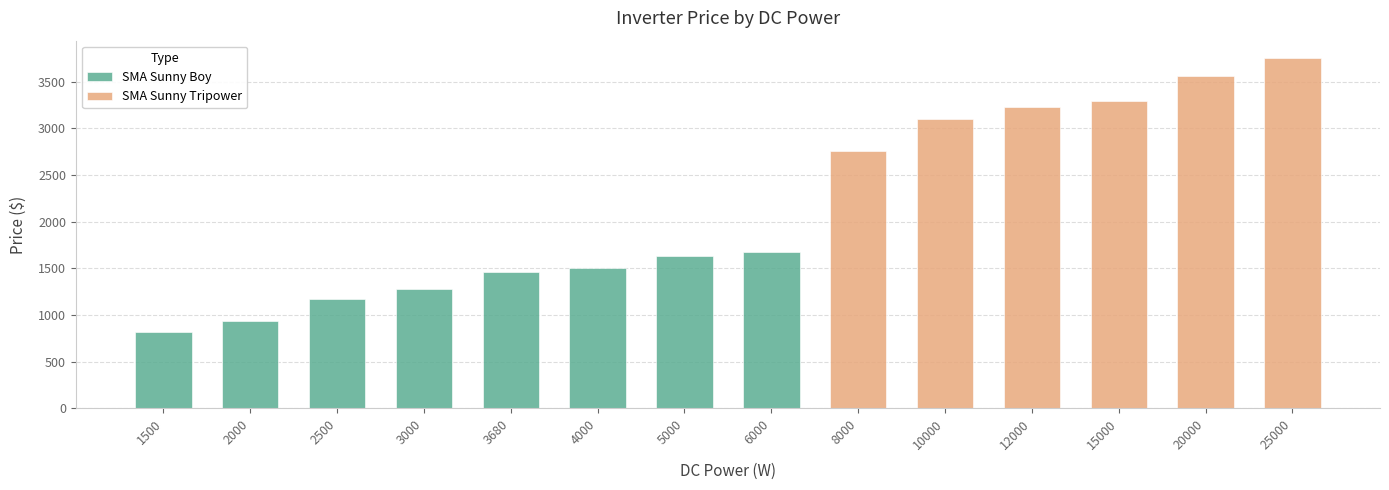

The value of SMA Sunny Boy at 2500 is 2015. True or false?

False